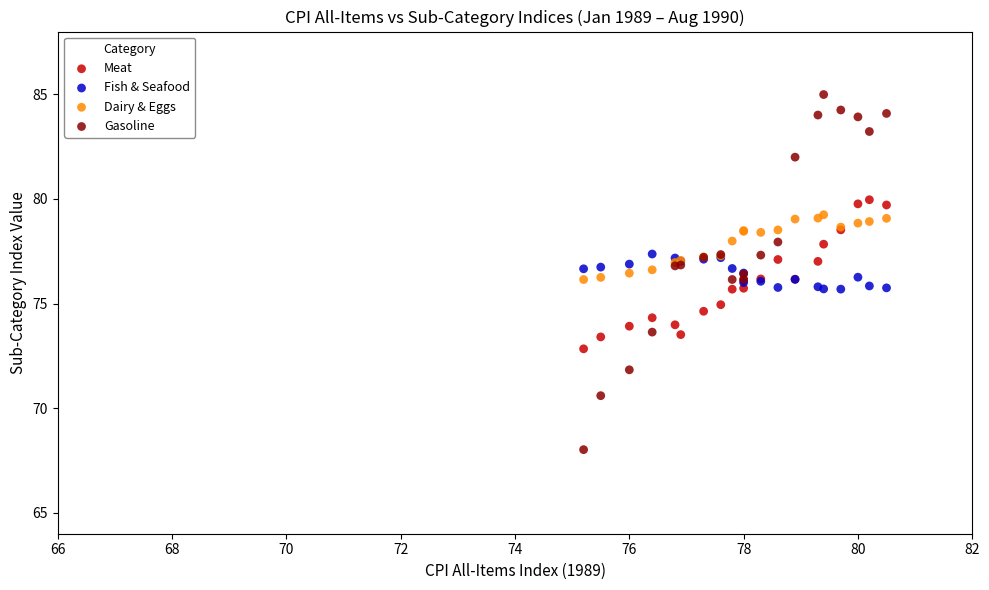

Which series reaches the maximum Y coordinate?

Gasoline